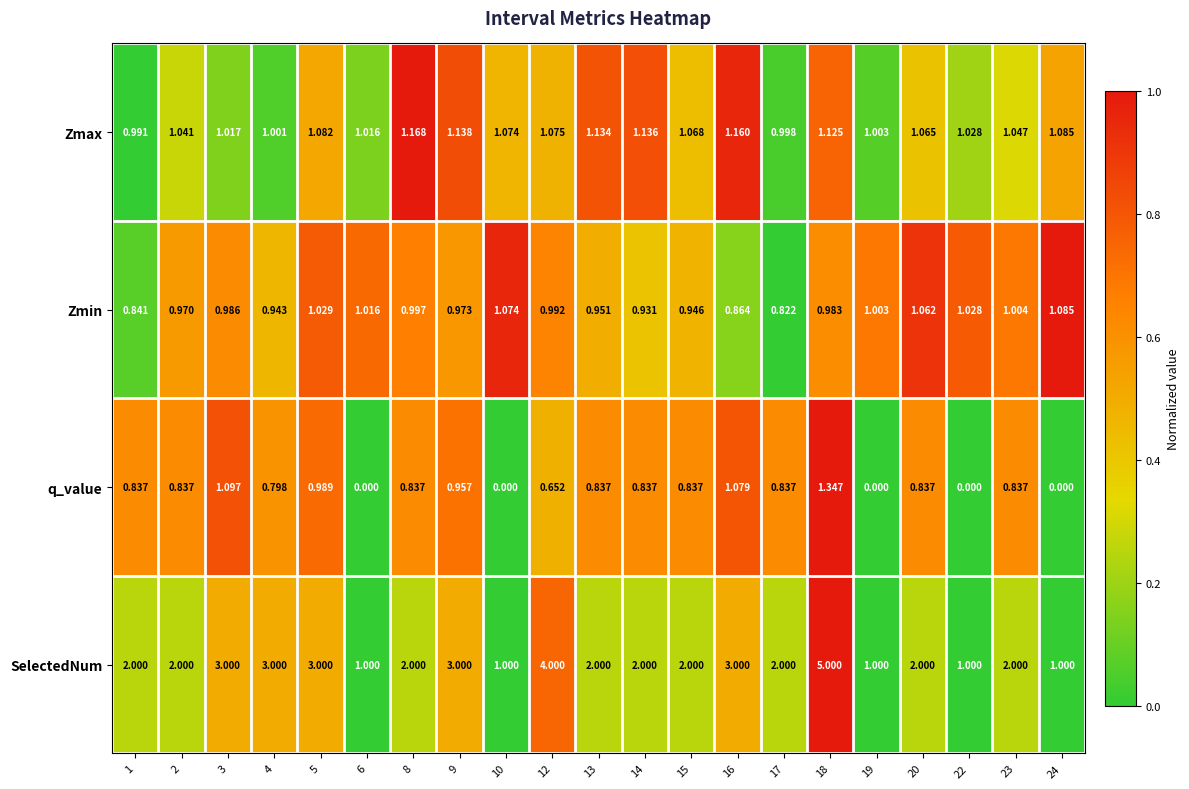

Rank the series at 18 from lowest to highest value.

Zmin, Zmax, q_value, SelectedNum